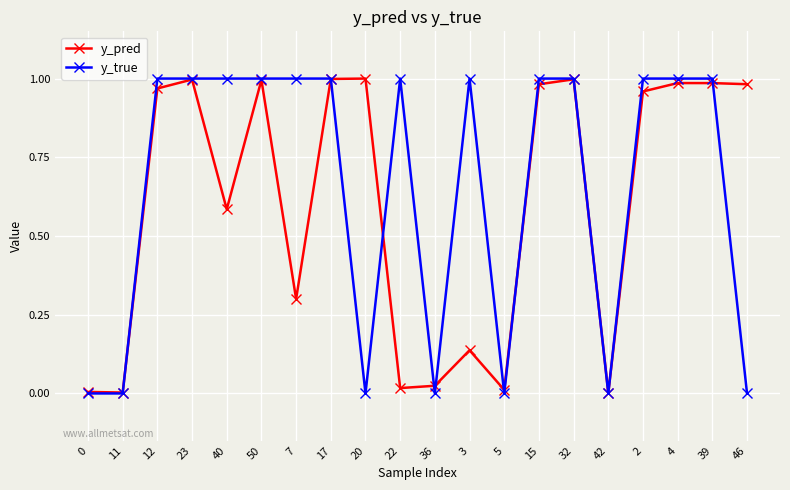

Where is the first local maximum for y_pred?

23